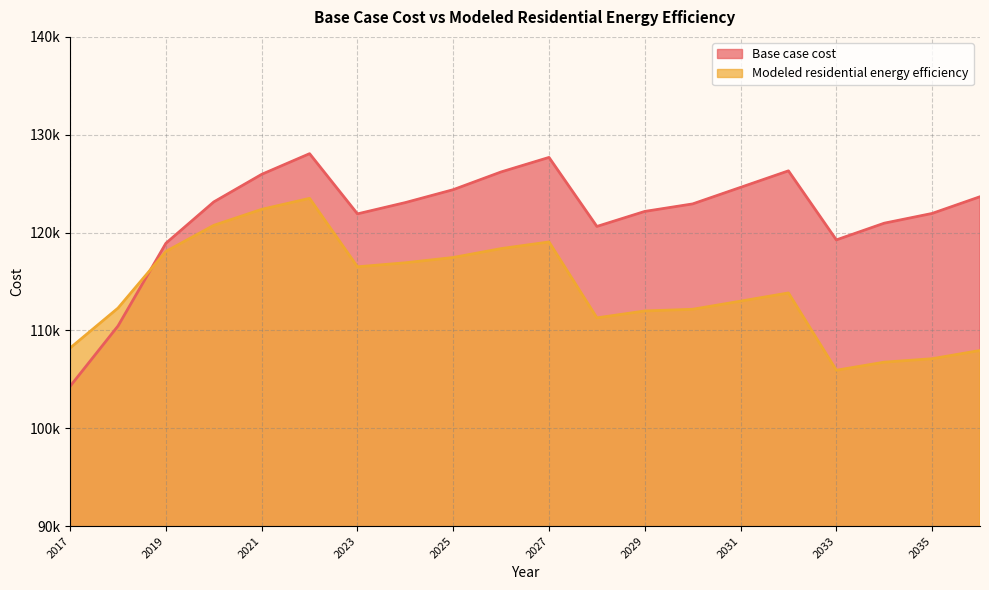

What is the value of the Base case cost point at the 18th from the left?

120956.9